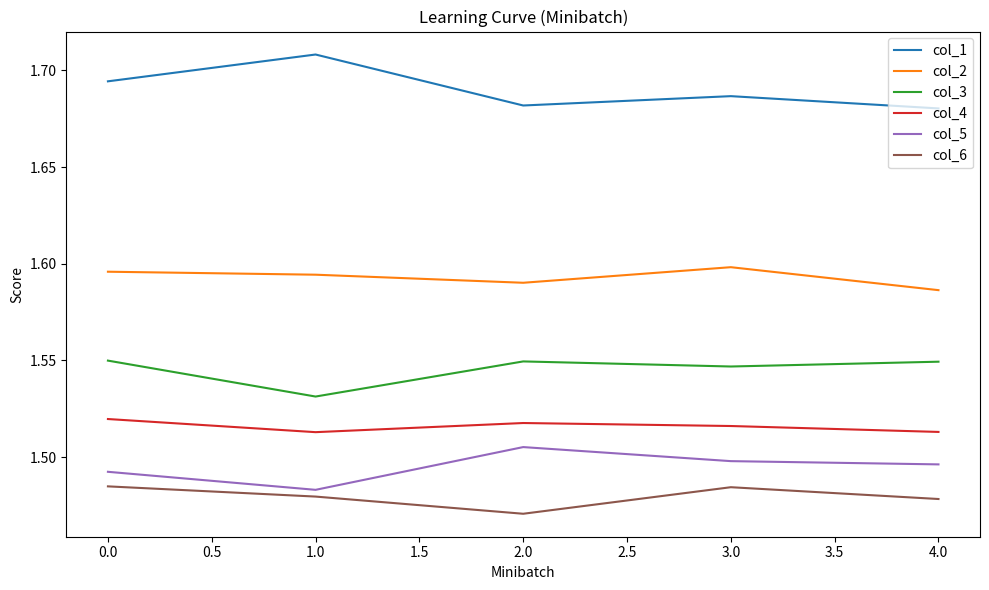

The value of col_5 at 2.0 is 0.3. True or false?

False